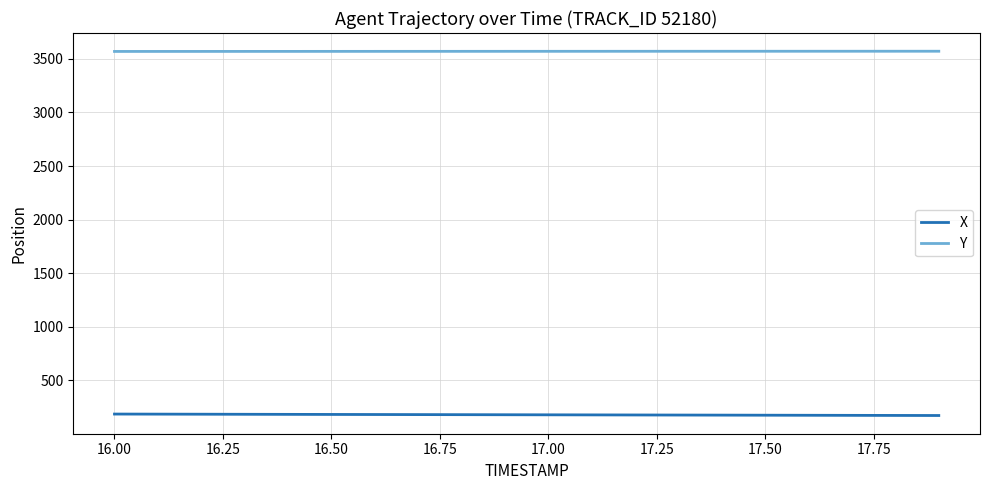

True or false: X and Y intersect in this chart.

False